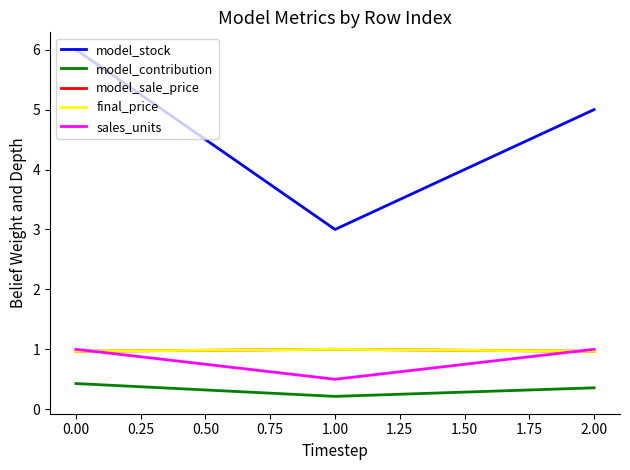

Reading left to right, list all the values displayed in this chart.

model_stock: 6.0	3.0	5.0
model_contribution: 0.4	0.2	0.4
model_sale_price: 1.0	1.0	1.0
final_price: 1.0	1.0	1.0
sales_units: 1.0	0.5	1.0